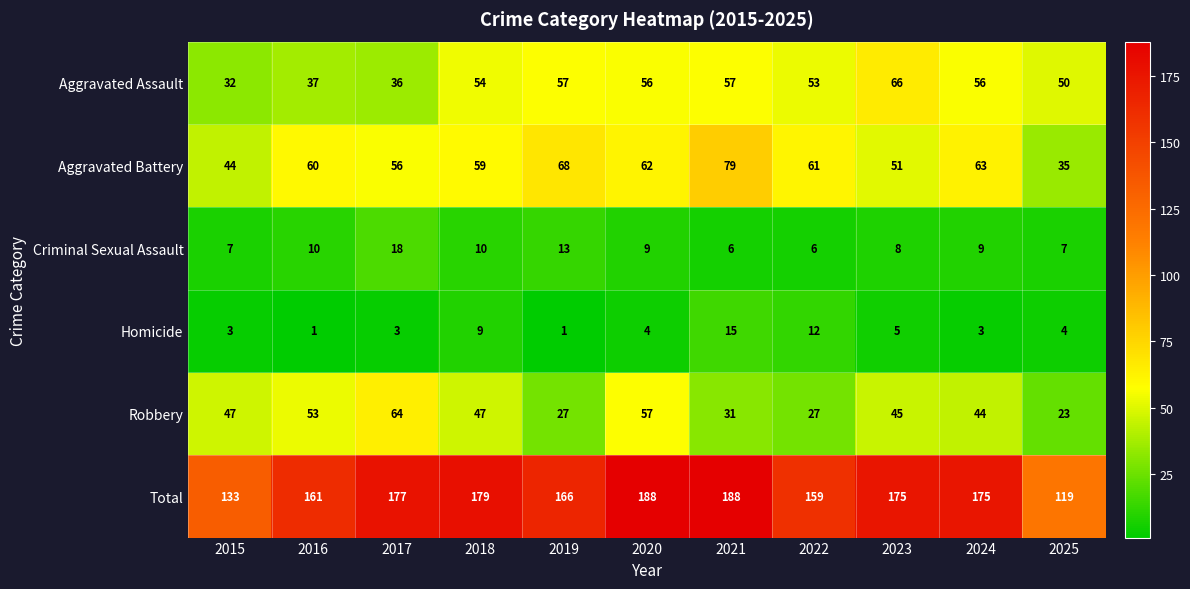

The Total series shows 292 at 2018. True or false?

False